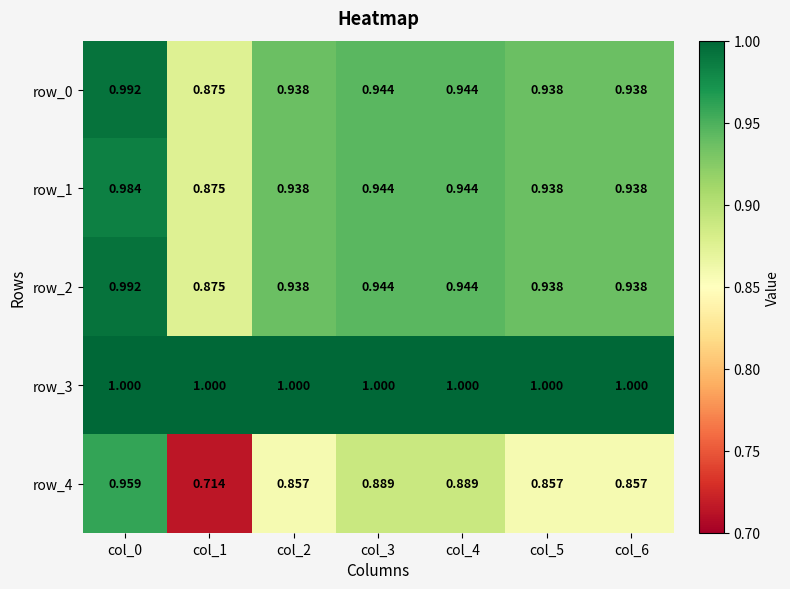

Is the value of row_2 at col_6 greater than the value of row_0 at col_3?

No